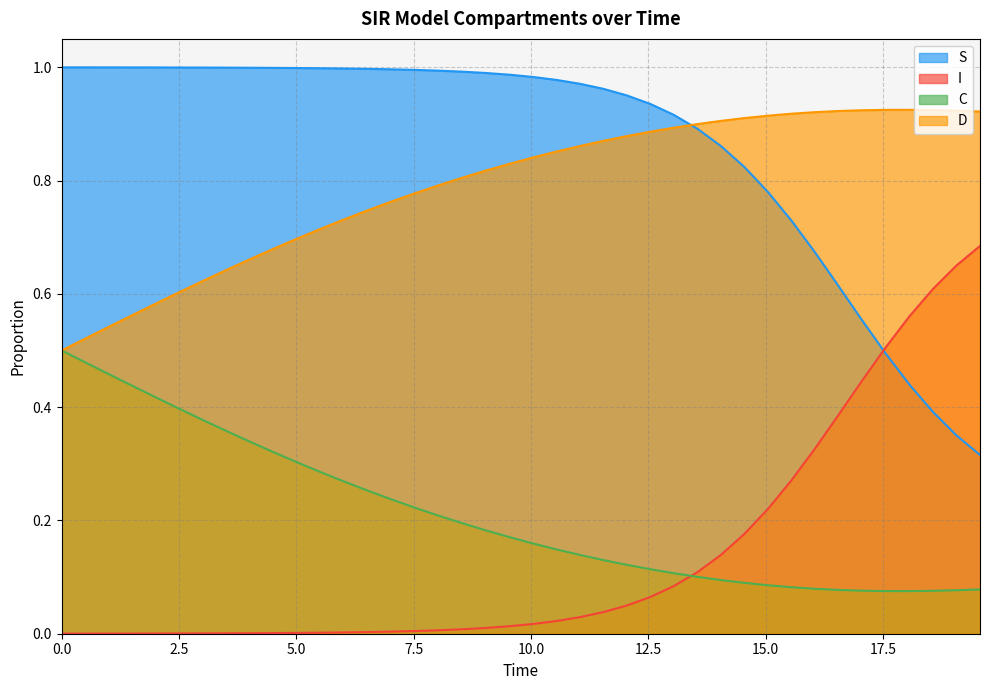

True or false: I and S intersect in this chart.

True